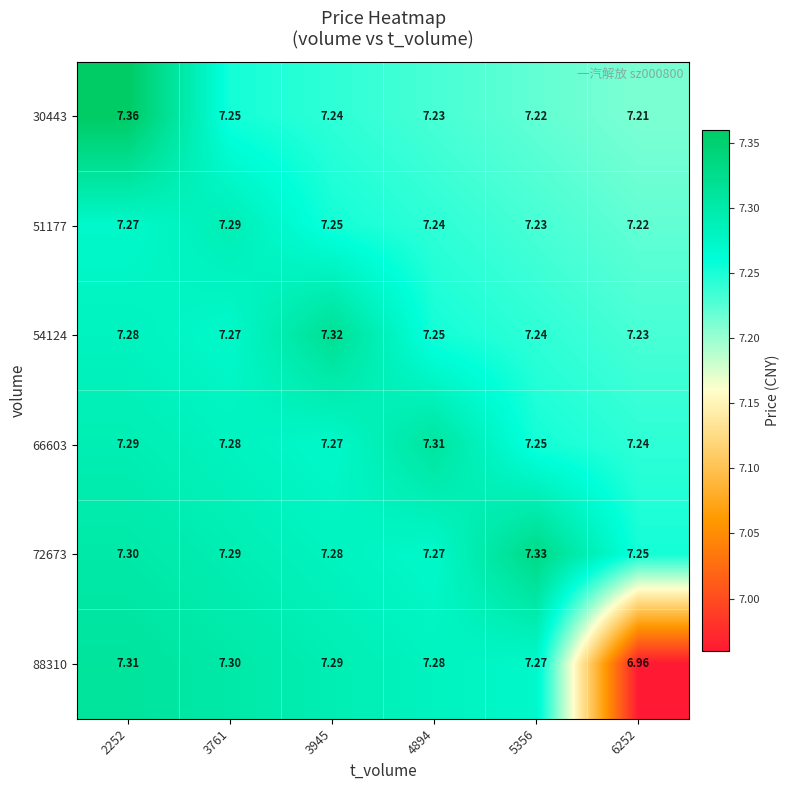

What is the total value across all series at 6252?

43.1